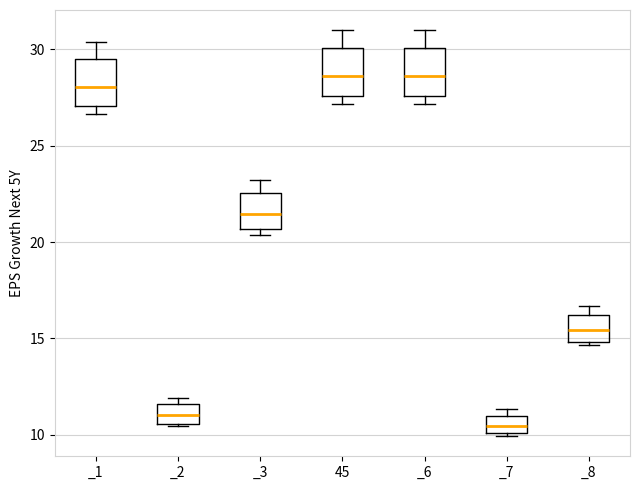

Reading left to right, transcribe this box plot: for each box, give where its median line is, the range the box spans, and where its two whiskers end, as read against the y-axis. The values are not printed on the chart, so give them approximately, as read against the axis.

_1: median 28.0, box 27.0 to 29.5, whiskers 26.5 to 30.5
_2: median 11.0, box 10.5 to 11.5, whiskers 10.5 to 12.0
_3: median 21.5, box 20.5 to 22.5, whiskers 20.5 (just below the box's lower edge) to 23.0
45: median 28.5, box 27.5 to 30.0, whiskers 27.0 to 31.0
_6: median 28.5, box 27.5 to 30.0, whiskers 27.0 to 31.0
_7: median 10.5, box 10.0 to 11.0, whiskers 10.0 to 11.5
_8: median 15.5, box 15.0 to 16.0, whiskers 14.5 to 16.5